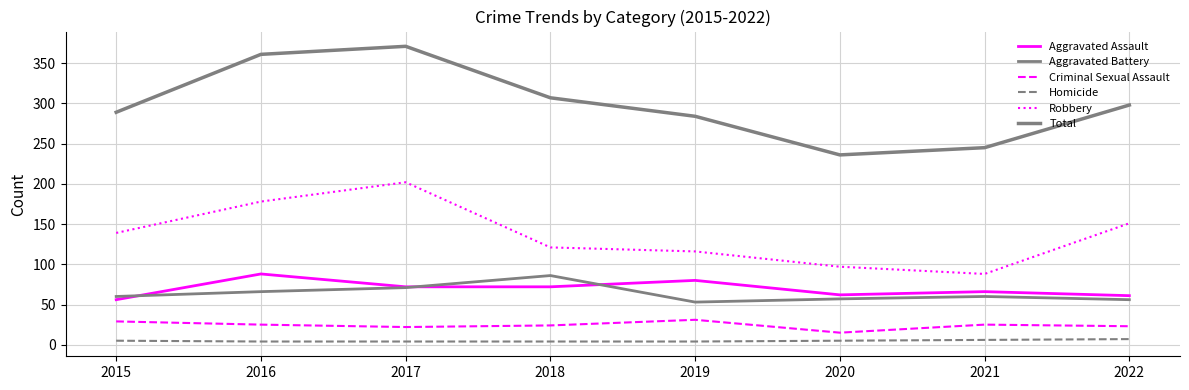

At how many categories does at least one series exceed 324?

2